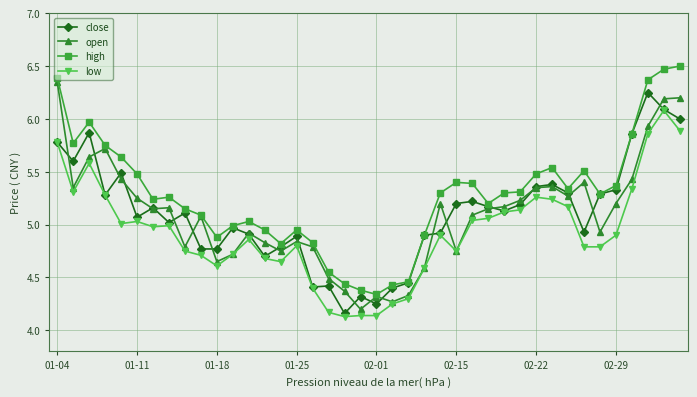

True or false: high has more than 0 points higher than both neighbors.

True